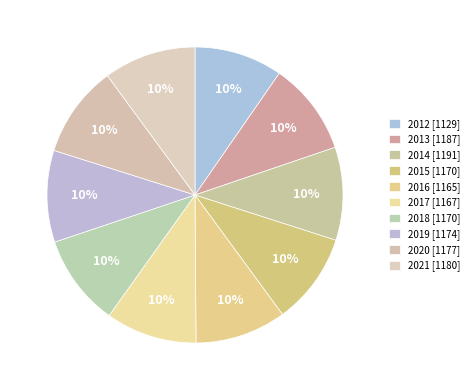

What percentage is the 2013 slice, to the nearest percent?

10%